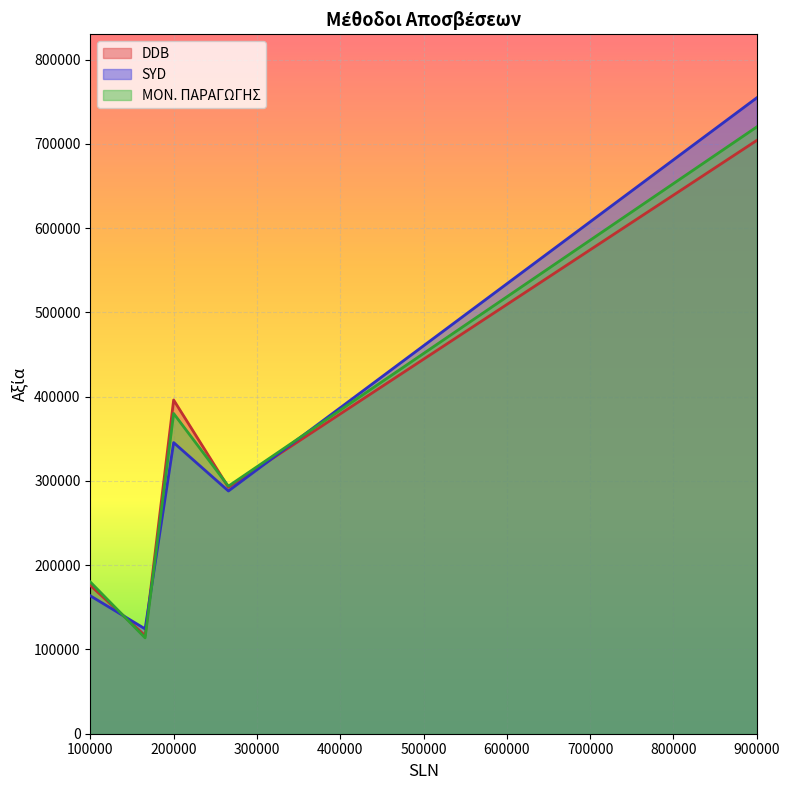

True or false: DDB and ΜΟΝ. ΠΑΡΑΓΩΓΗΣ cross at least once.

True